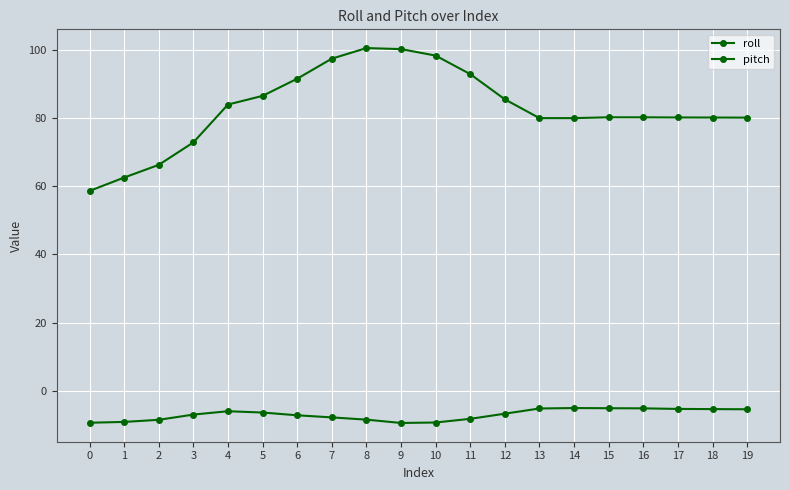

How many lines are shown in the chart?

2